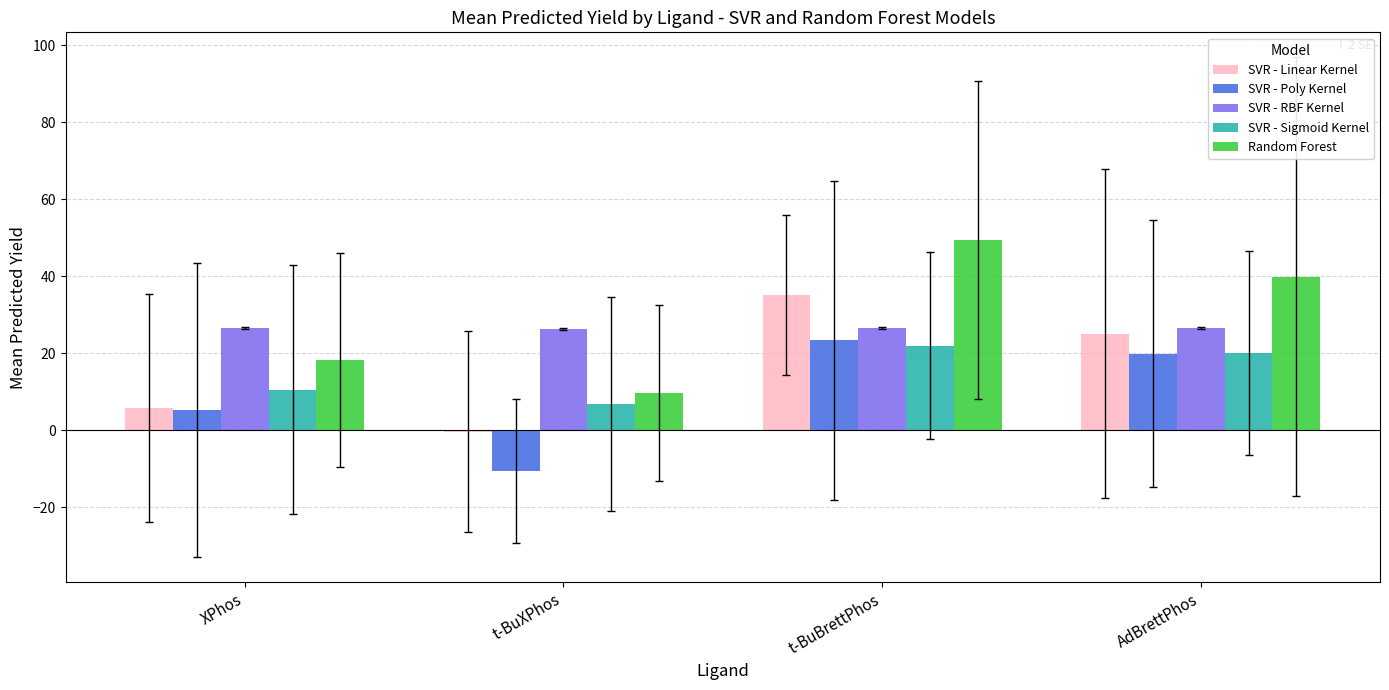

Between XPhos and t-BuXPhos, which series saw the biggest shift?

SVR - Poly Kernel